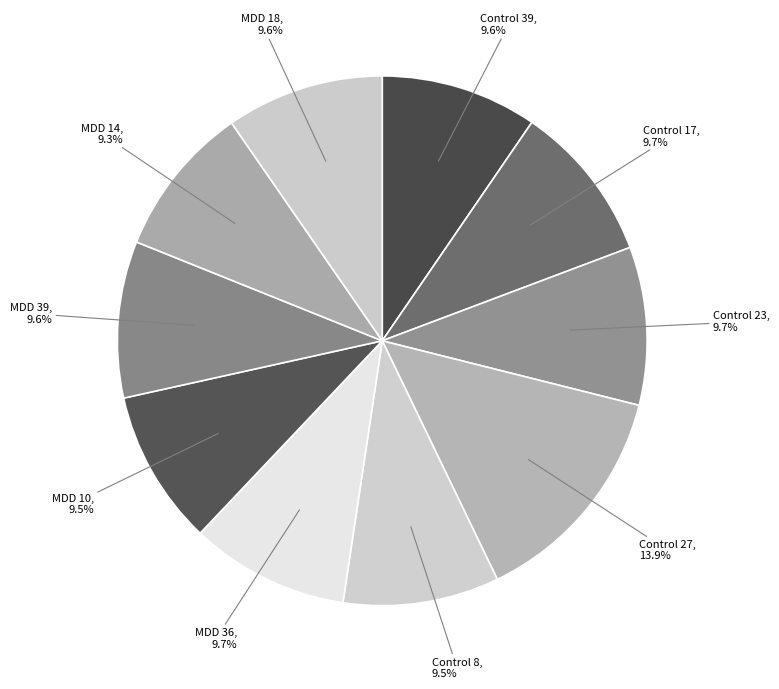

Count the number of slices in the pie.

10